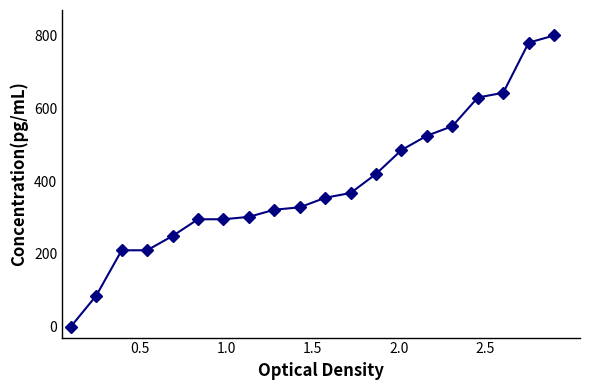

What is the maximum value shown in the chart?

800.0